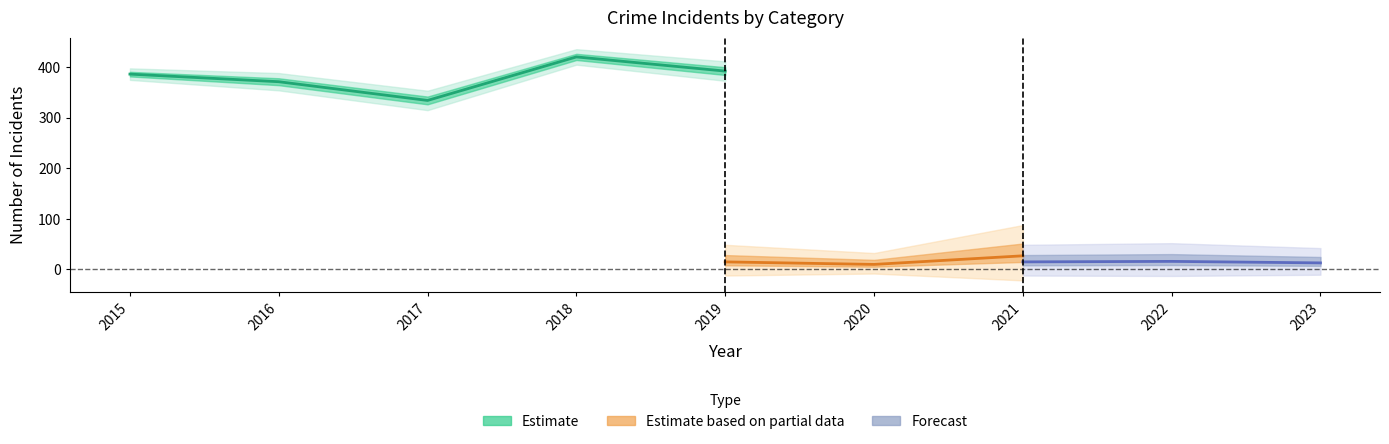

What is the value of the Theft point at the 3rd from the left?

334